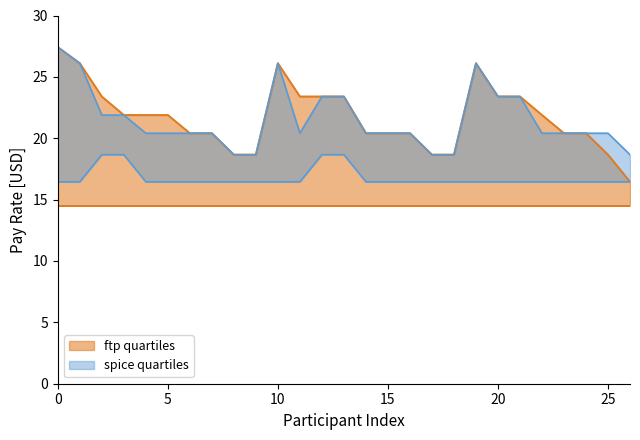

In ftp quartiles upper, how many points are higher than both neighbors (excluding endpoints)?

2